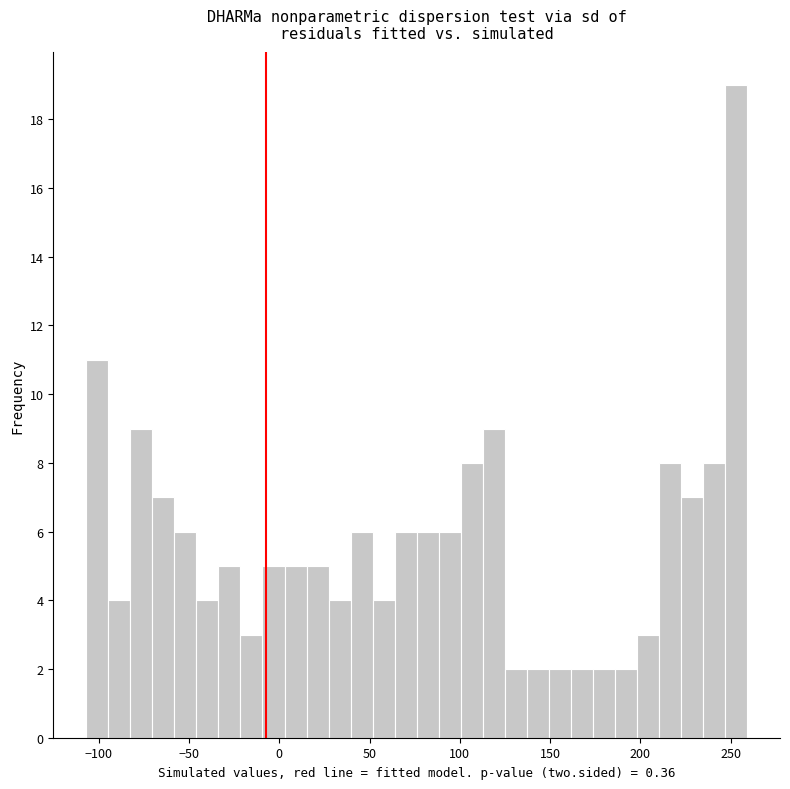

Around what value on the x-axis is the tallest bar? Give the approximate position of its centre, as read against the axis.

255